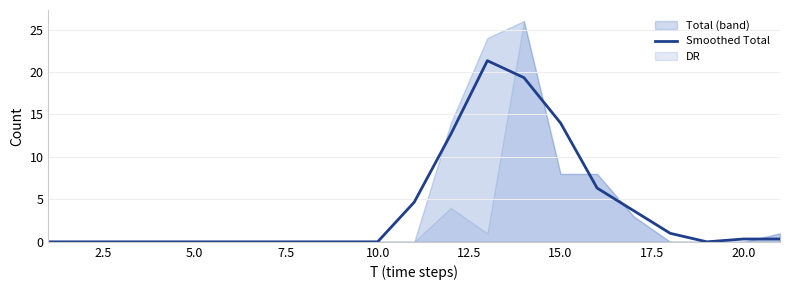

Is it true that the value at 10.0 is 13.0?

False